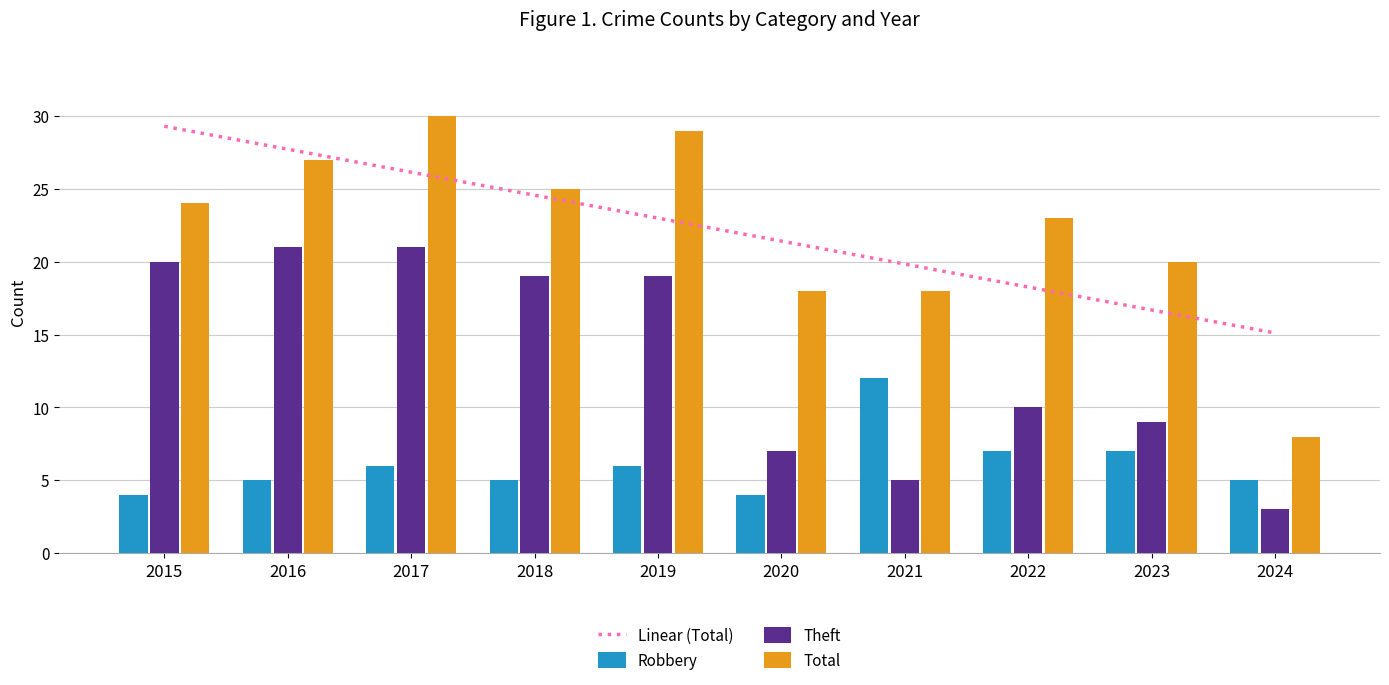

How many bars are there in each group?

3